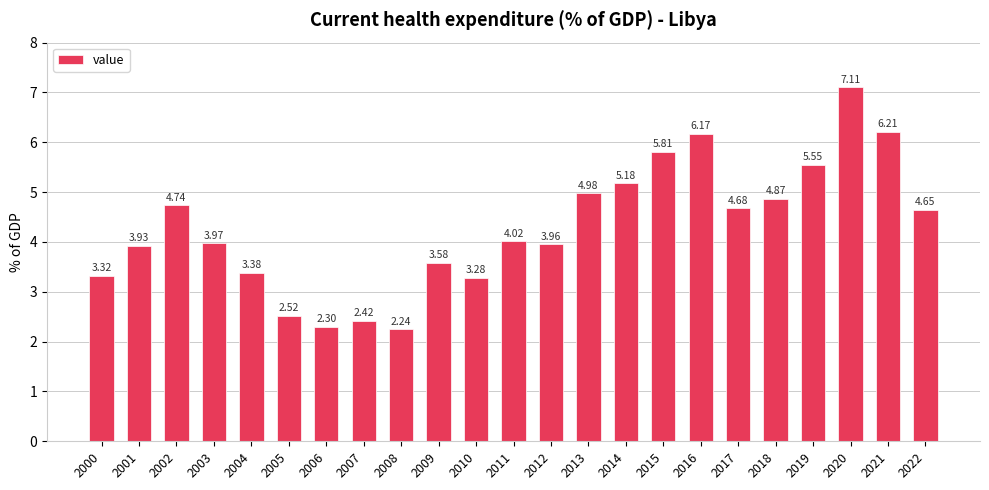

List the labels in order of value, smallest first.

2008, 2006, 2007, 2005, 2010, 2000, 2004, 2009, 2001, 2012, 2003, 2011, 2022, 2017, 2002, 2018, 2013, 2014, 2019, 2015, 2016, 2021, 2020